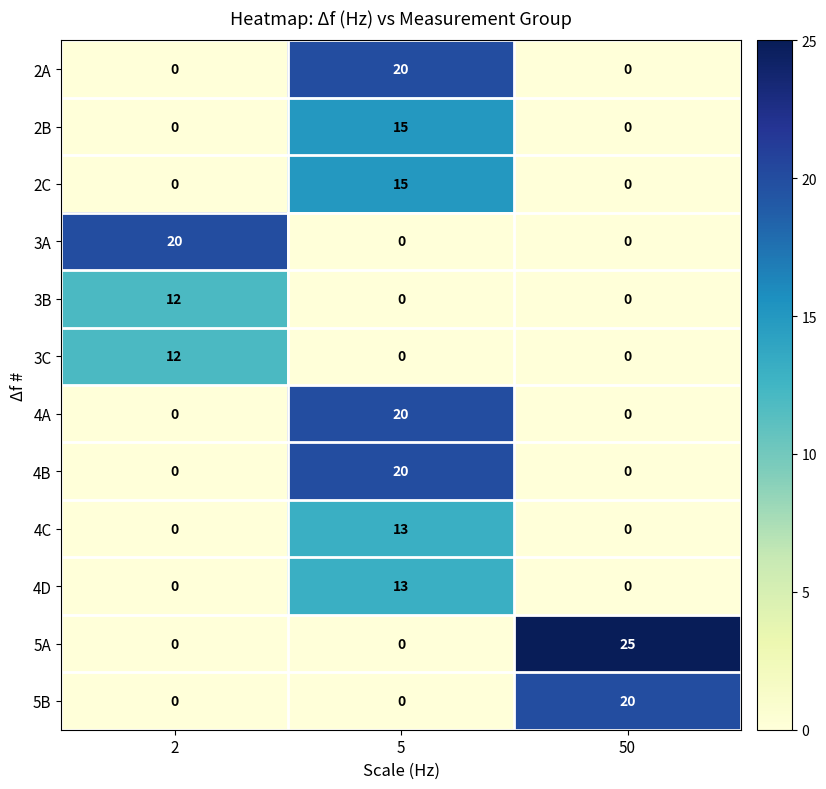

What is the difference between the maximum and minimum values in the 2C series?

15